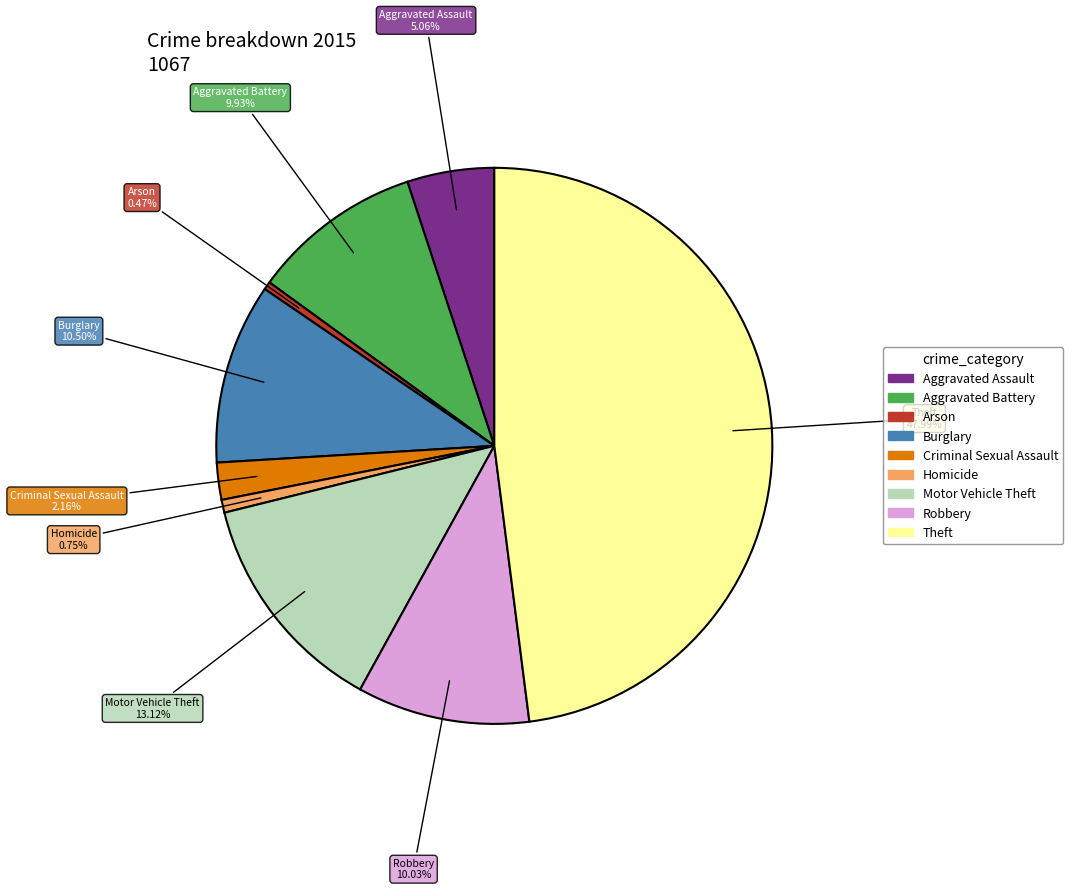

How many slices are in this pie chart?

9